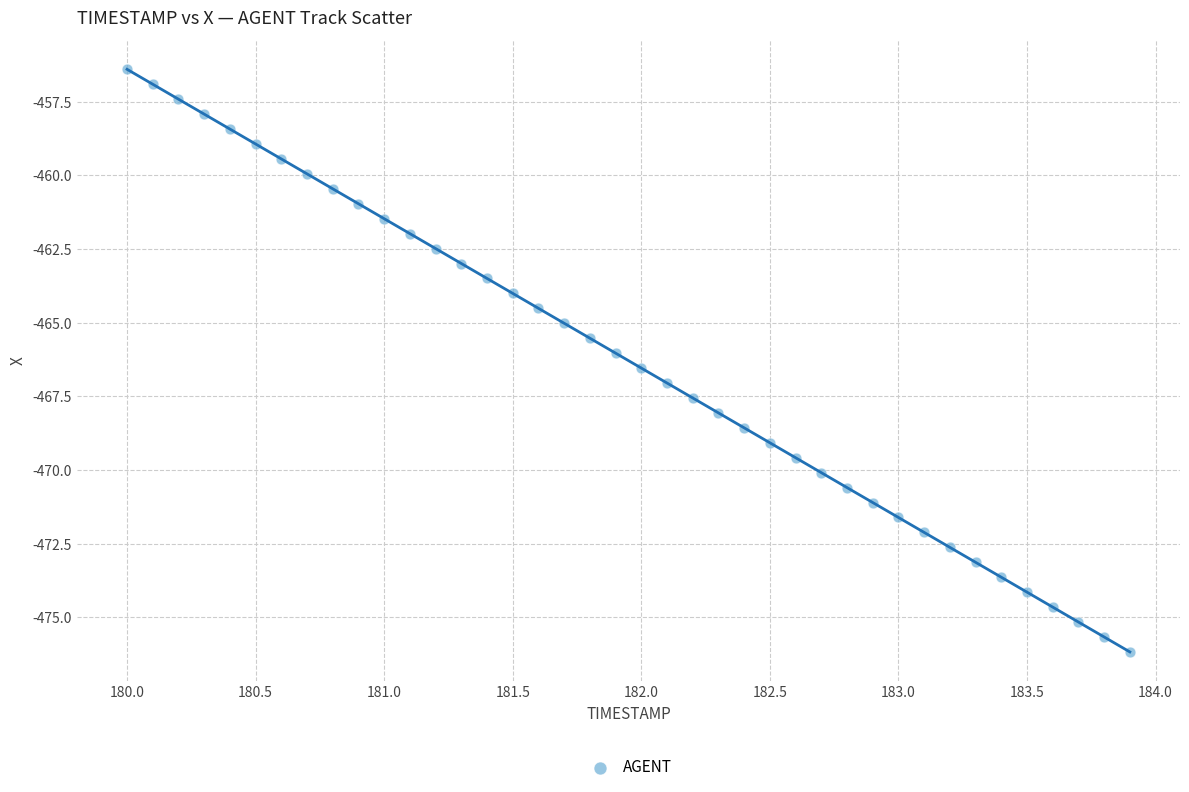

What is the range of X values (max minus min)?

3.9